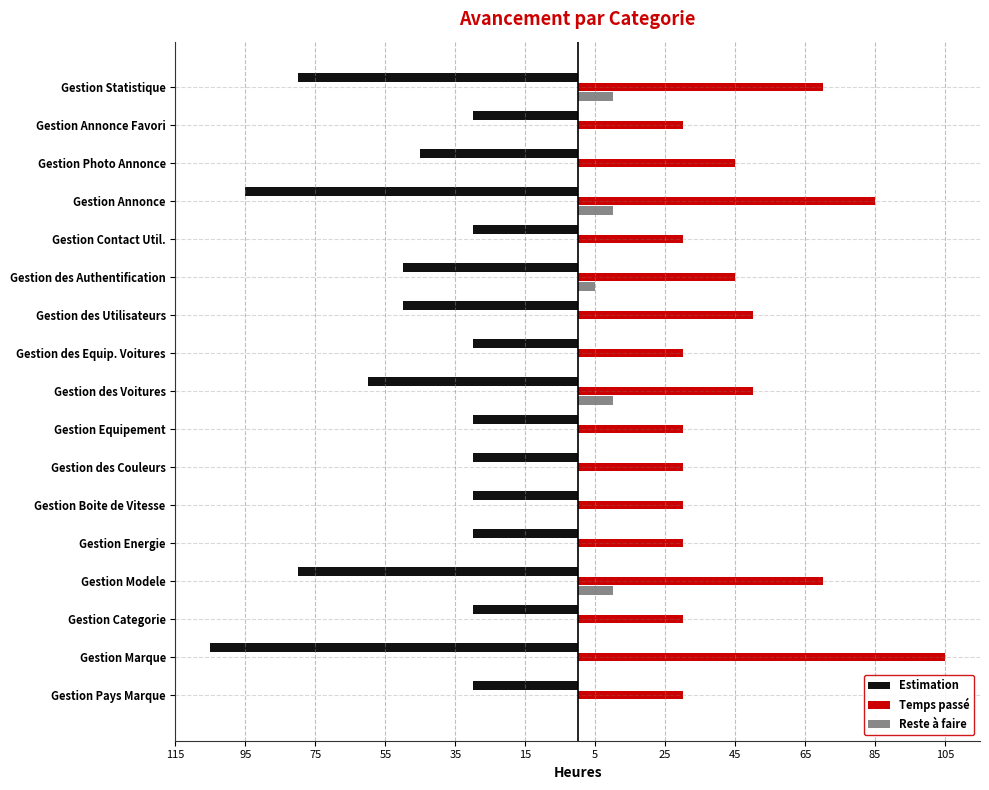

What are all the series names shown in the legend?

Estimation, Temps passé, Reste à faire